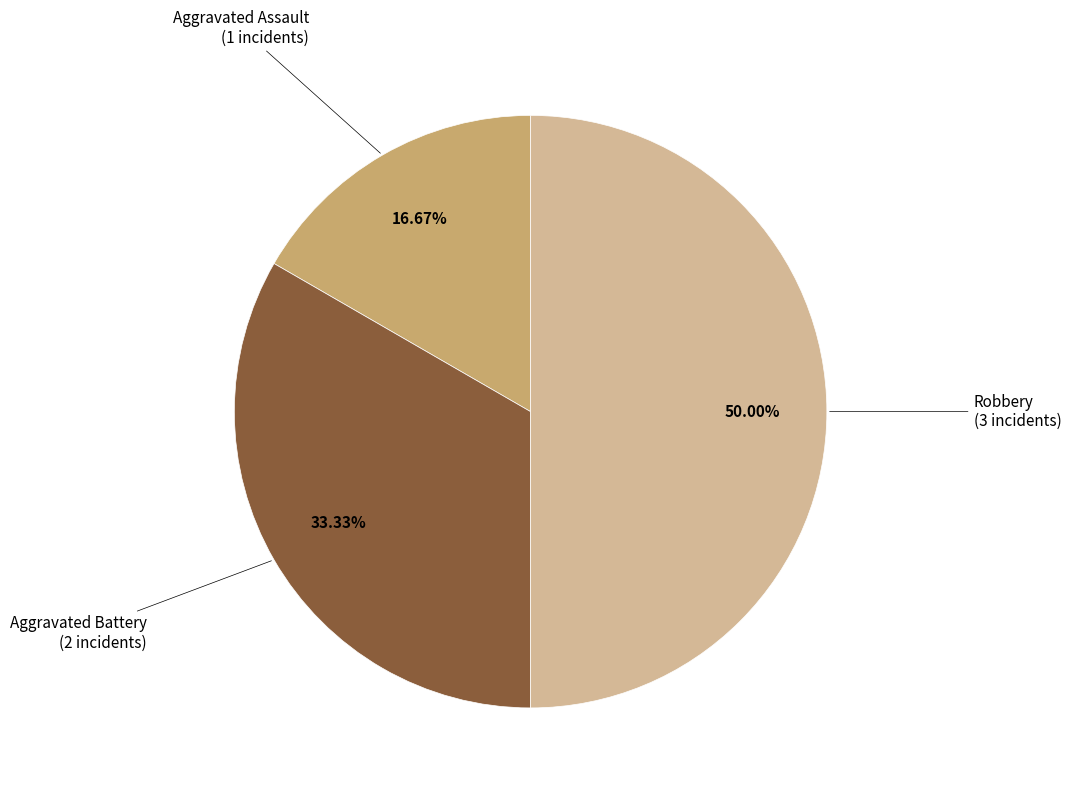

True or false: Aggravated Assault accounts for 17% of the total.

True